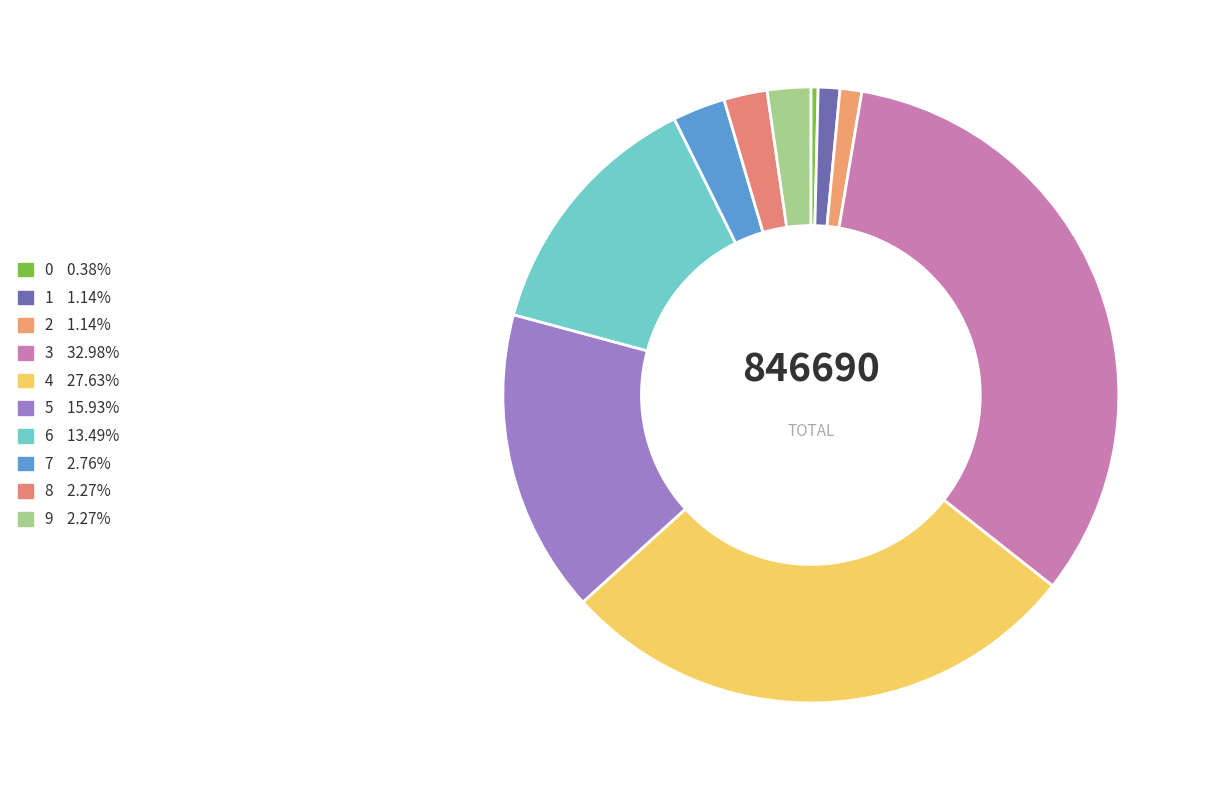

Do 1 and 2 together represent more than half of the pie?

No